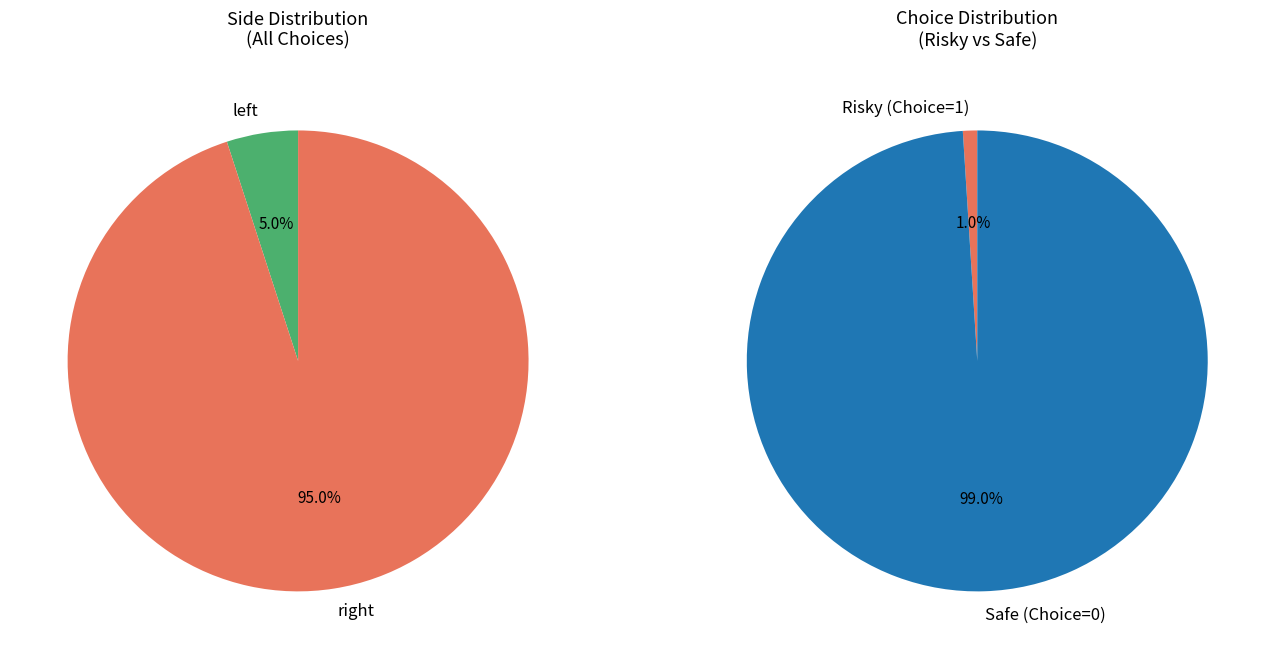

What is the smallest slice in the pie chart?

left